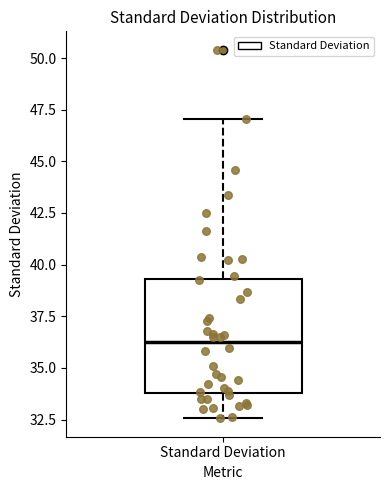

Transcribe this box plot: give where the median line is, the range the box spans, and where the two whiskers end, as read against the y-axis. The values are not printed on the chart, so give them approximately, as read against the axis.

median 36.0, box 34.0 to 39.5, whiskers 32.5 to 47.0